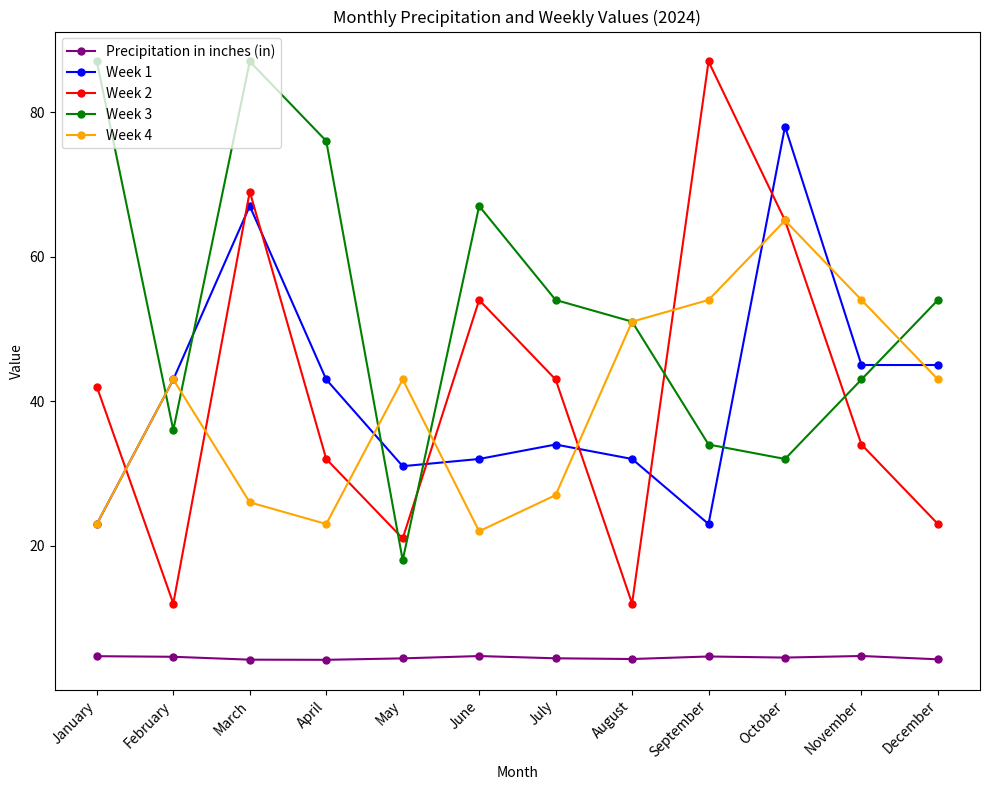

What is the smallest value displayed?

4.2